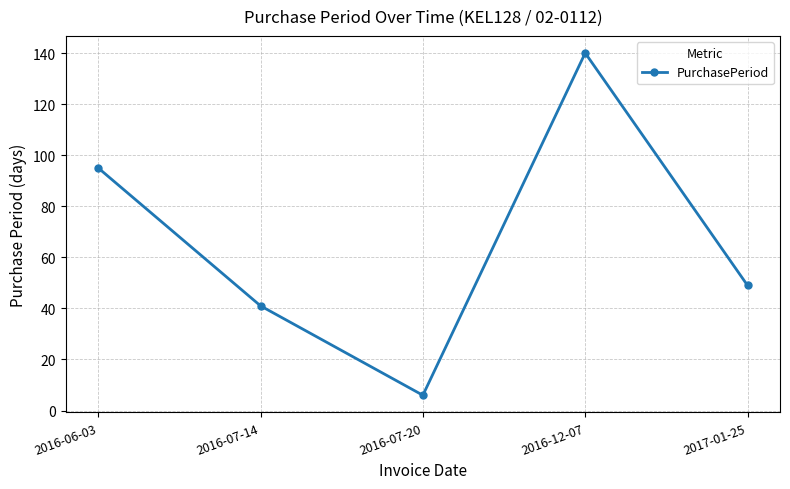

Between 2016-07-20 and 2017-01-25, which is larger?

2017-01-25